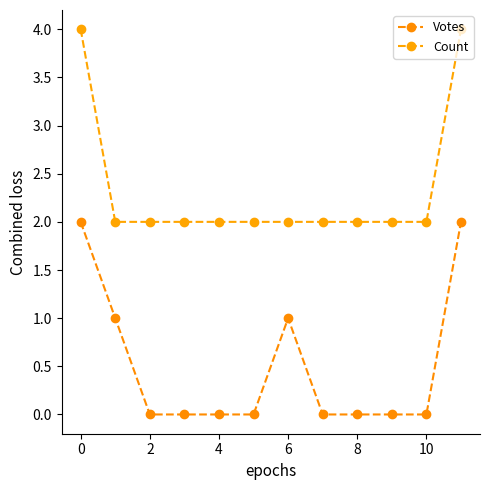

True or false: Count and Votes cross at least once.

False